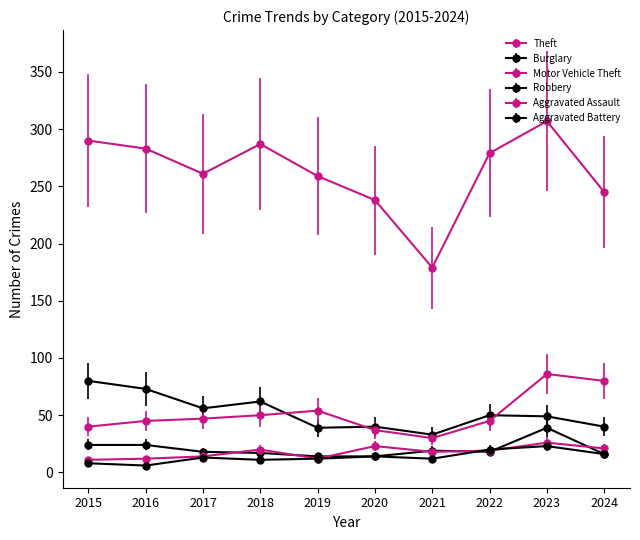

Which series has the largest range (max minus min)?

Theft